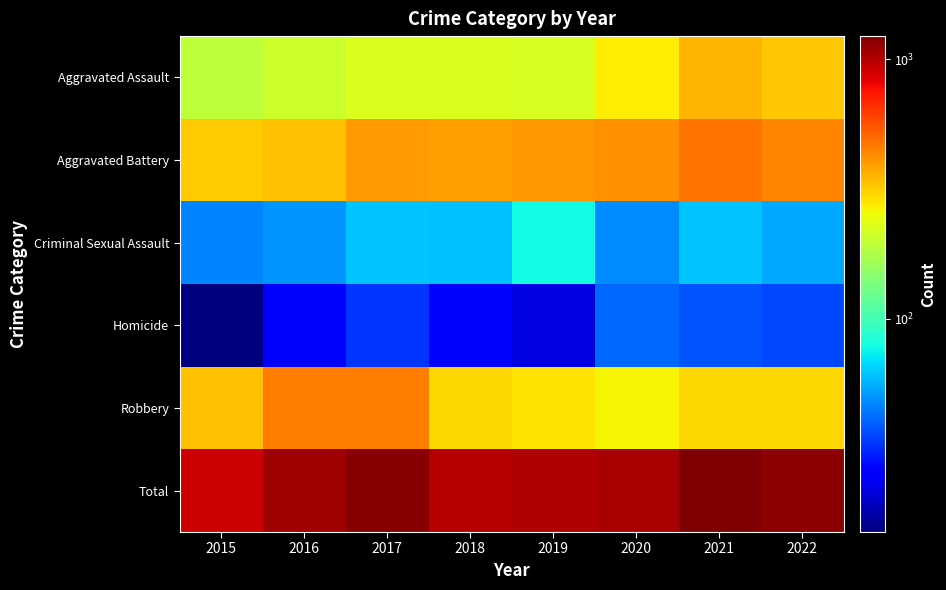

At 2017, list the series in order from smallest to largest.

Homicide, Criminal Sexual Assault, Aggravated Assault, Aggravated Battery, Robbery, Total